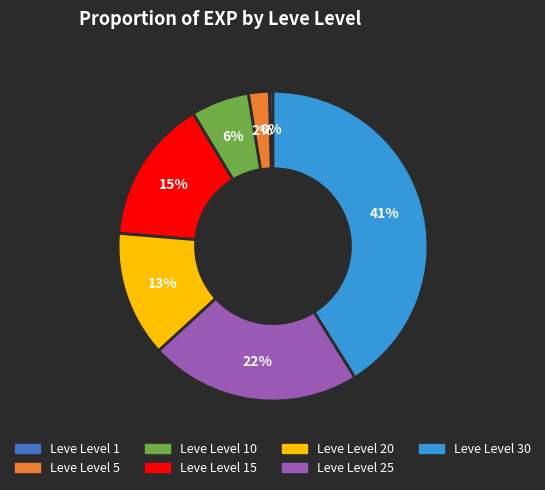

Is there any slice that represents more than half of the pie?

No